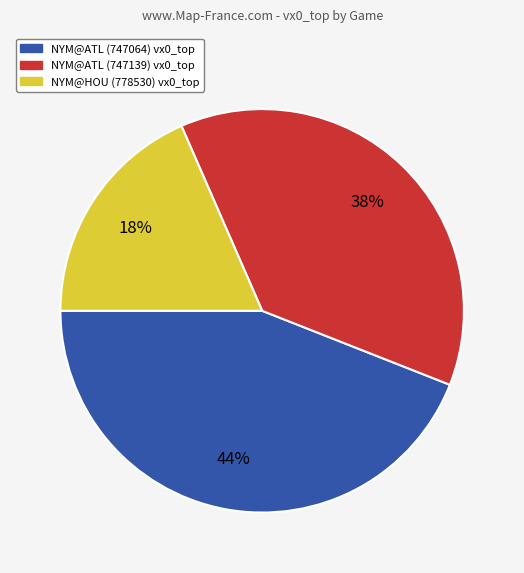

Which has a higher value, NYM@ATL (747139) or NYM@ATL (747064)?

NYM@ATL (747064)